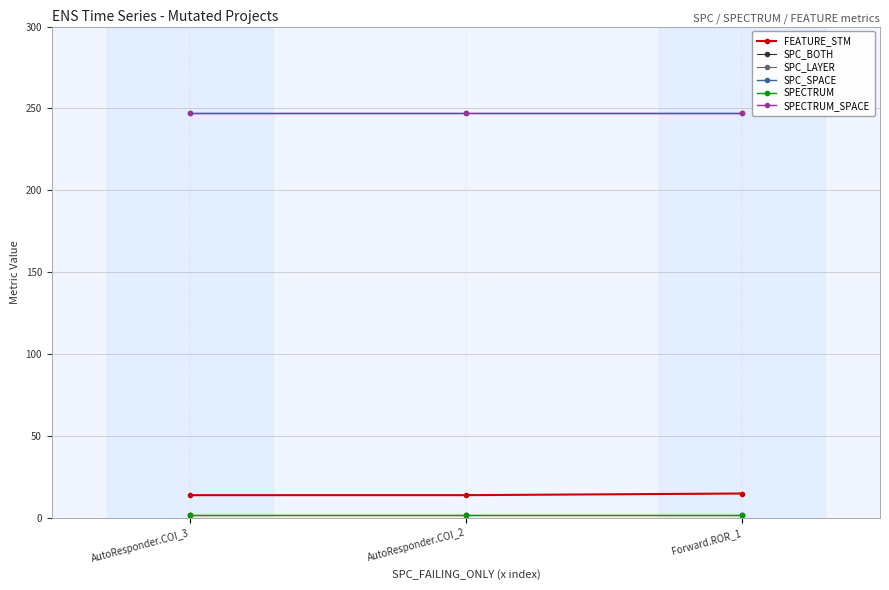

What is the sum of the FEATURE_STM values at AutoResponder.COI_2 and Forward.ROR_1?

29